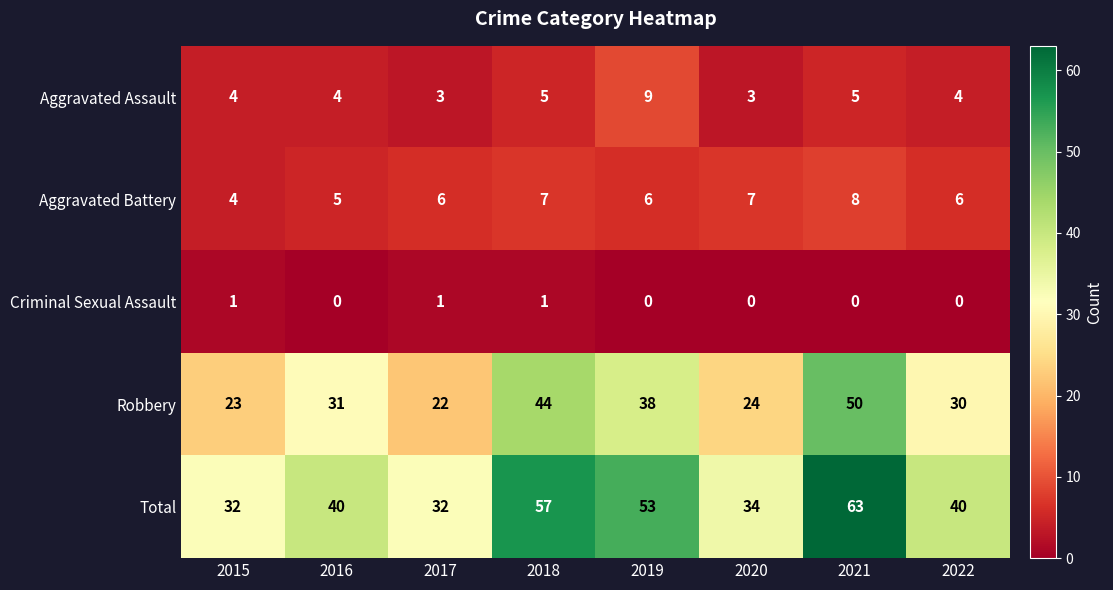

What is the total value across all series at 2020?

68